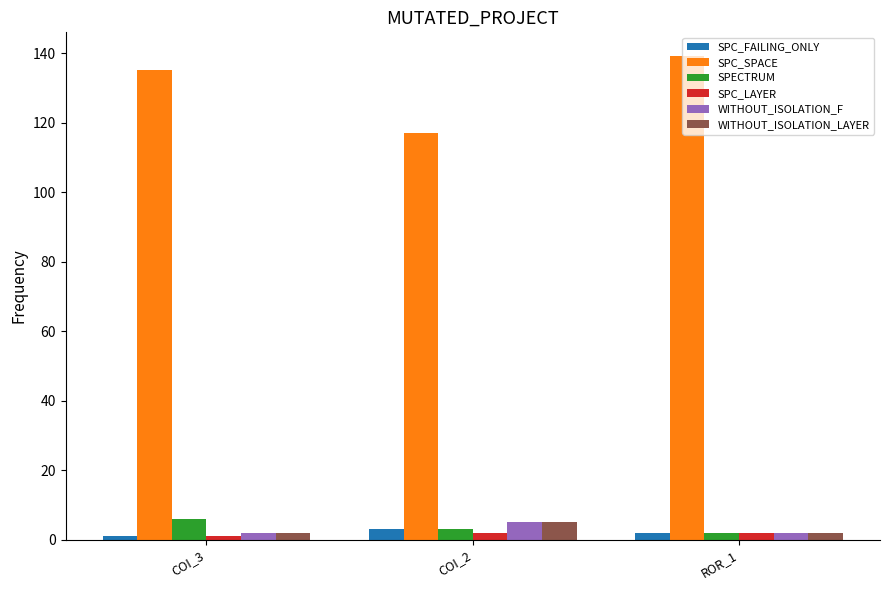

Reading left to right, what are all the values shown in this chart?

SPC_FAILING_ONLY: COI_3=1	COI_2=3	ROR_1=2
SPC_SPACE: COI_3=135	COI_2=117	ROR_1=139
SPECTRUM: COI_3=6	COI_2=3	ROR_1=2
SPC_LAYER: COI_3=1	COI_2=2	ROR_1=2
WITHOUT_ISOLATION_F: COI_3=2	COI_2=5	ROR_1=2
WITHOUT_ISOLATION_LAYER: COI_3=2	COI_2=5	ROR_1=2